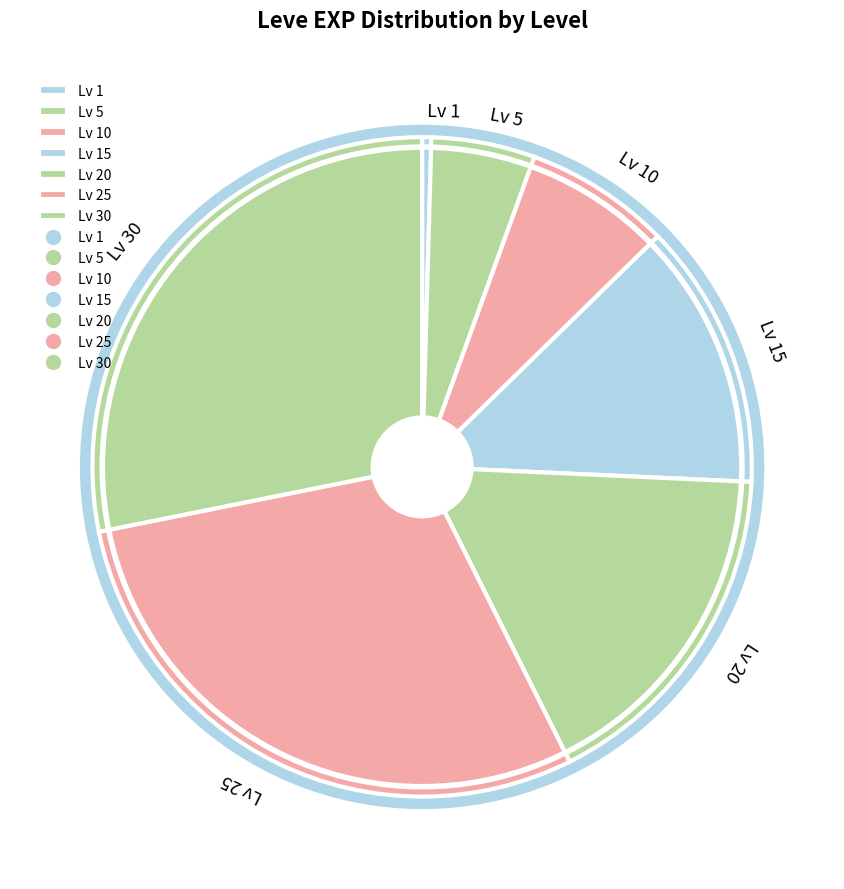

Which has a higher value, Lv 20 or Lv 1?

Lv 20